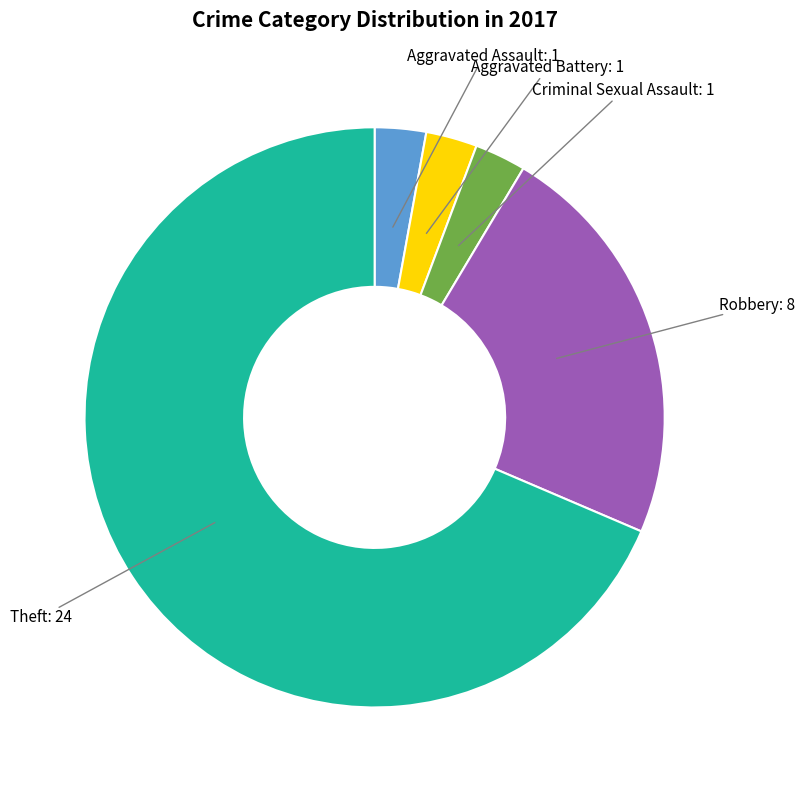

The Criminal Sexual Assault slice represents 17% of the pie. True or false?

False